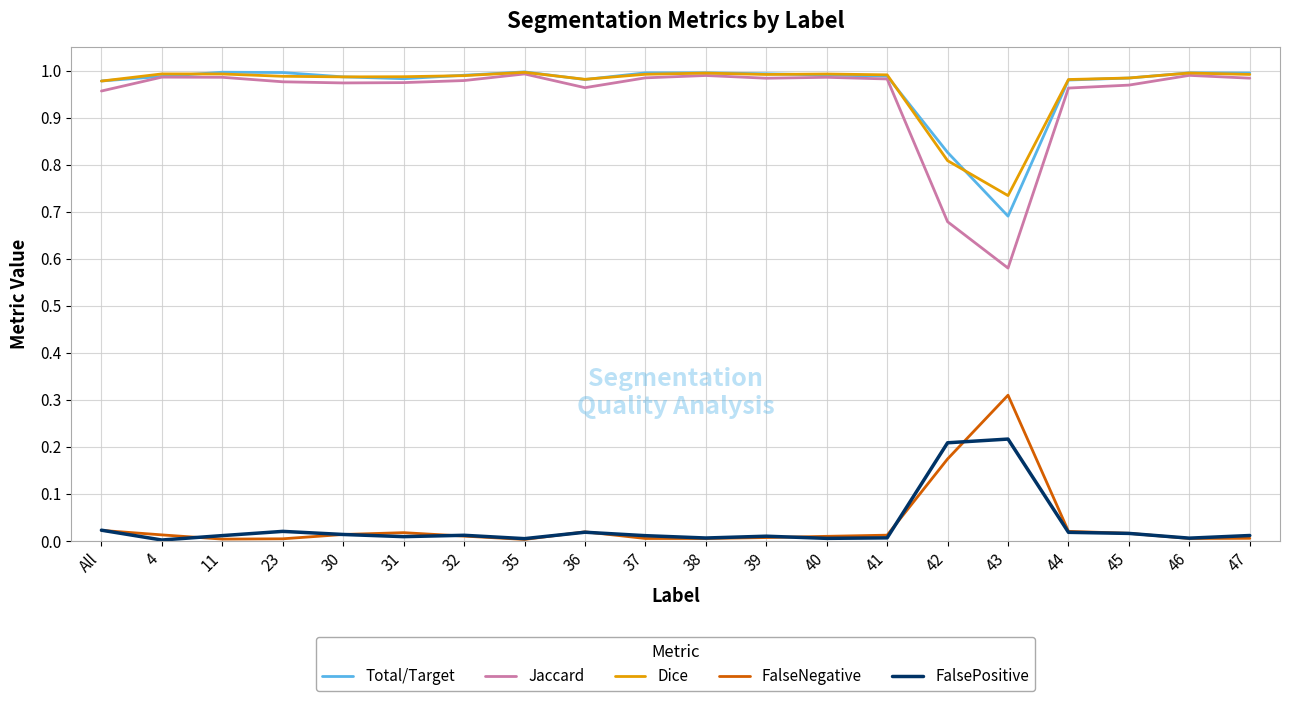

True or false: FalsePositive and Total/Target intersect in this chart.

False